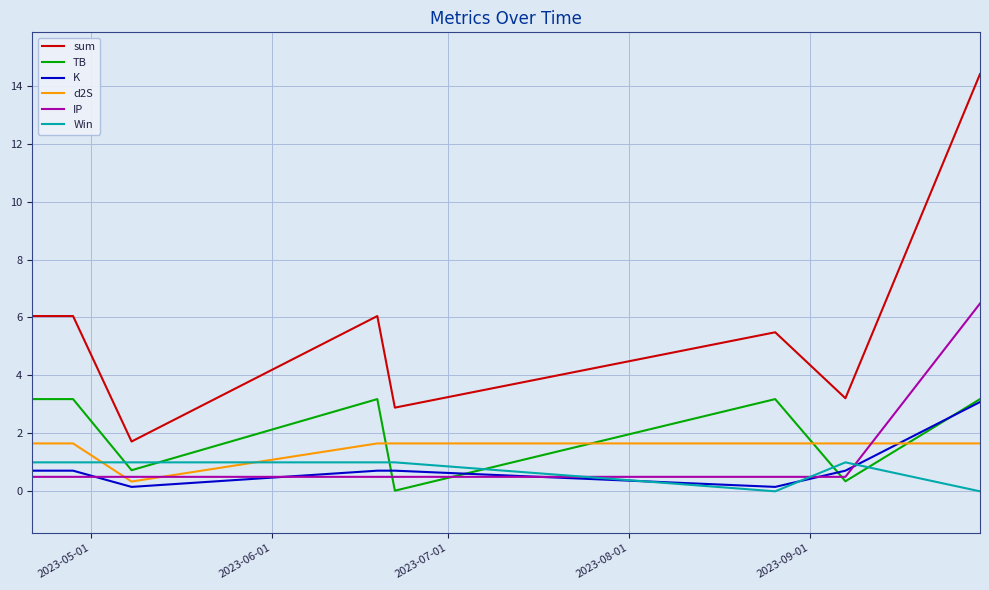

Which series has the widest spread of values?

sum